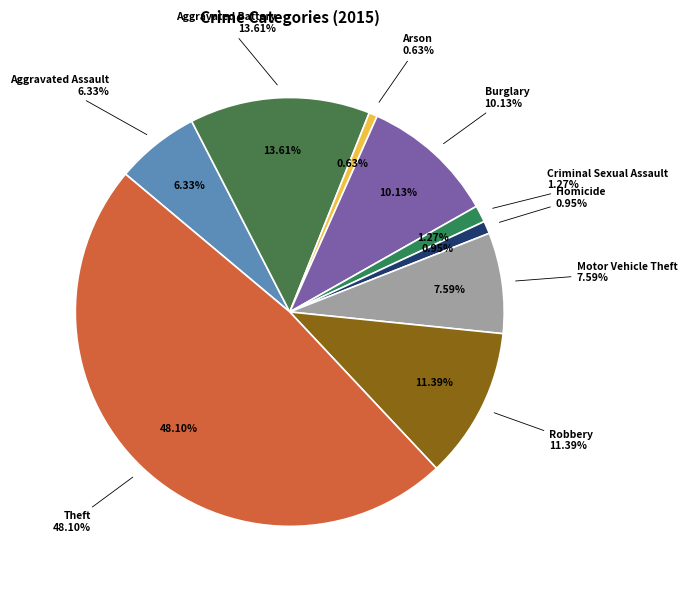

Is it true that Burglary is 18% of the pie?

False